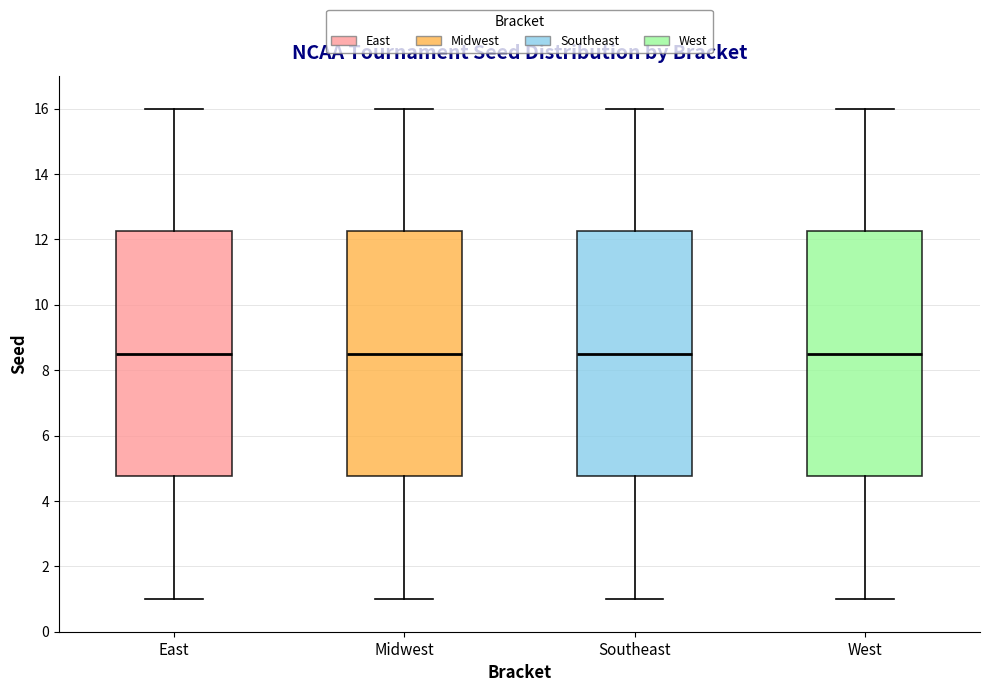

Reading left to right, read every box against the y-axis: the position of its median line, the range the box covers, and the ends of its whiskers. The values are not printed on the chart, so give them approximately, as read against the axis.

East: median 8.6, box 4.8 to 12.2, whiskers 1.0 to 16.0
Midwest: median 8.6, box 4.8 to 12.2, whiskers 1.0 to 16.0
Southeast: median 8.6, box 4.8 to 12.2, whiskers 1.0 to 16.0
West: median 8.6, box 4.8 to 12.2, whiskers 1.0 to 16.0